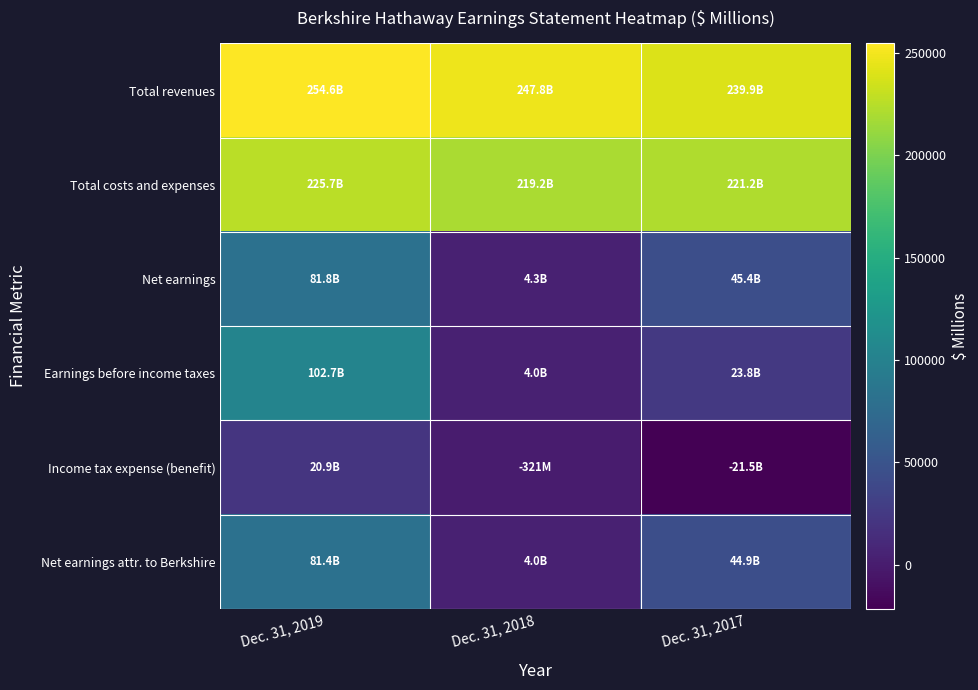

What is the spread (max minus min) of values at Dec. 31, 2019?

233712